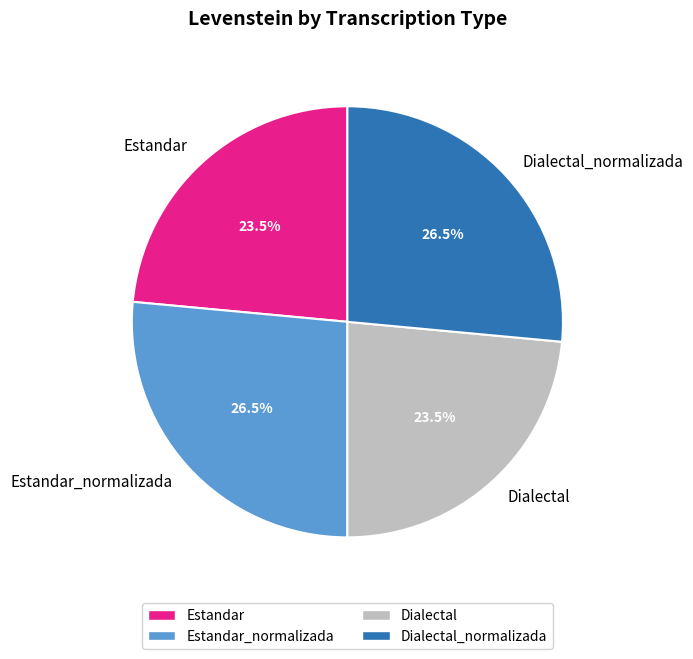

How many segments does this pie chart have?

4